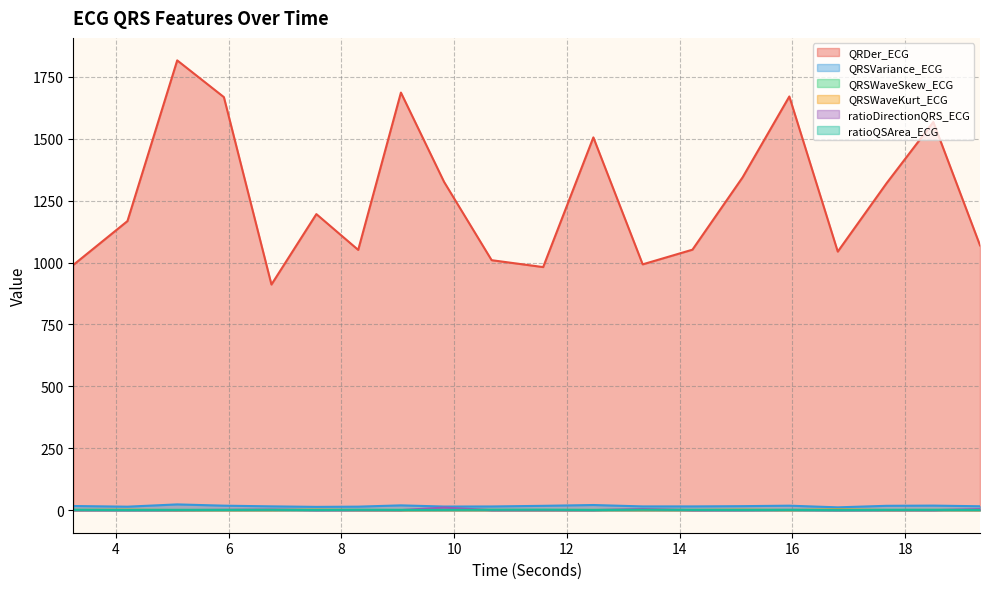

How many interior local valleys does the QRSVariance_ECG series have?

5